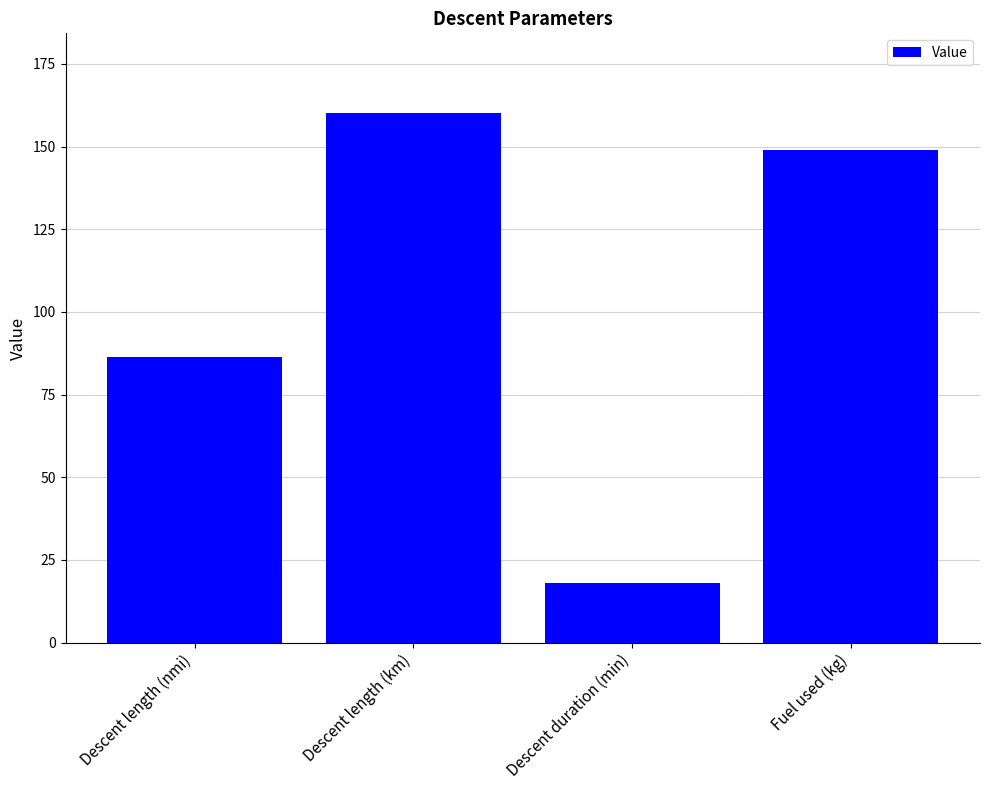

Rank the categories by value from highest to lowest.

Descent length (km), Fuel used (kg), Descent length (nmi), Descent duration (min)